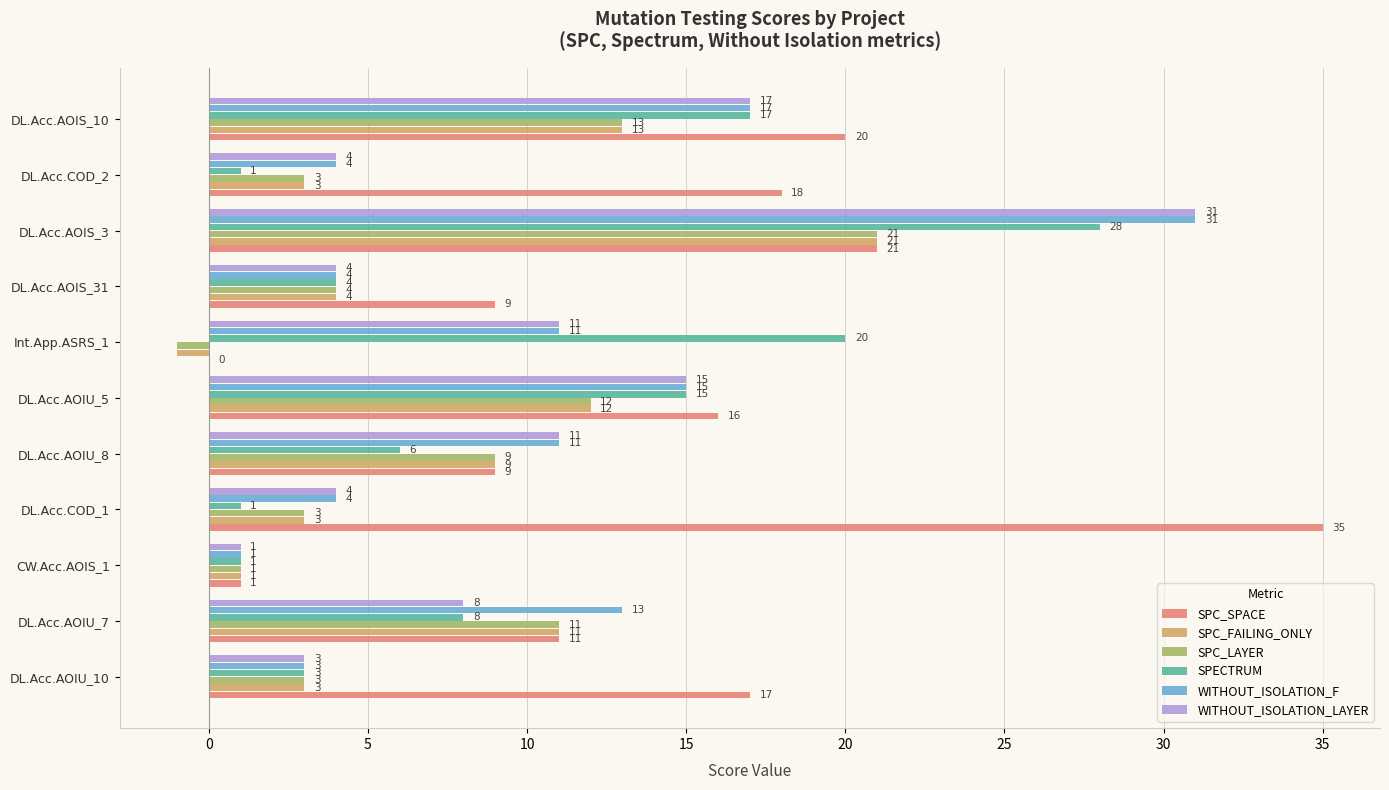

True or false: SPC_LAYER has a value of 12 at DL.Acc.AOIU_5.

True